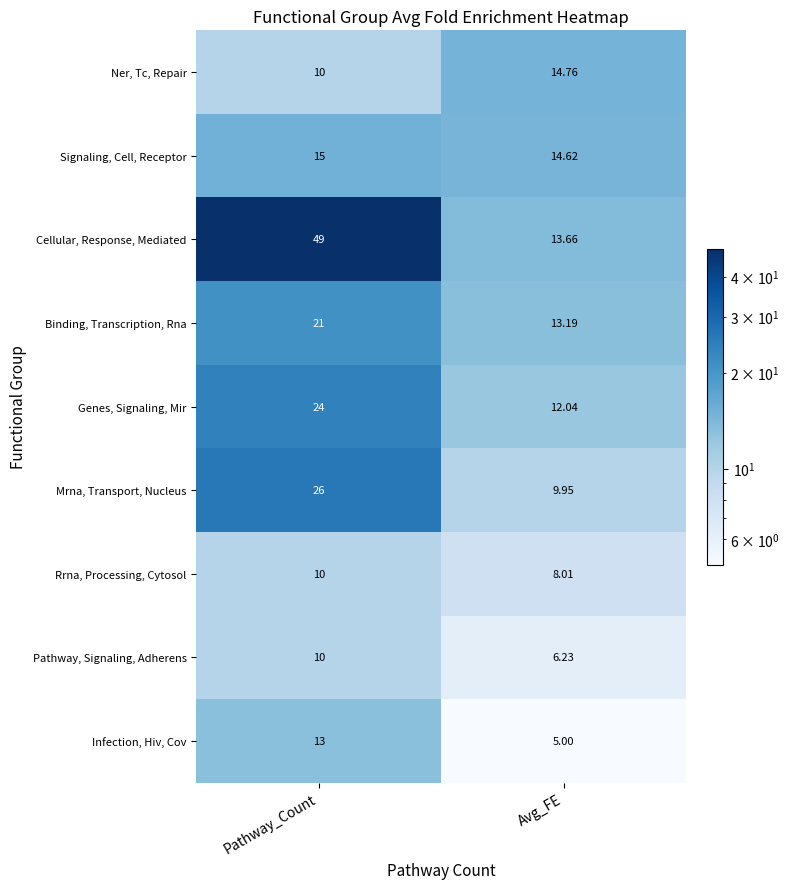

What is the difference between the highest and lowest values at Avg_FE?

9.8